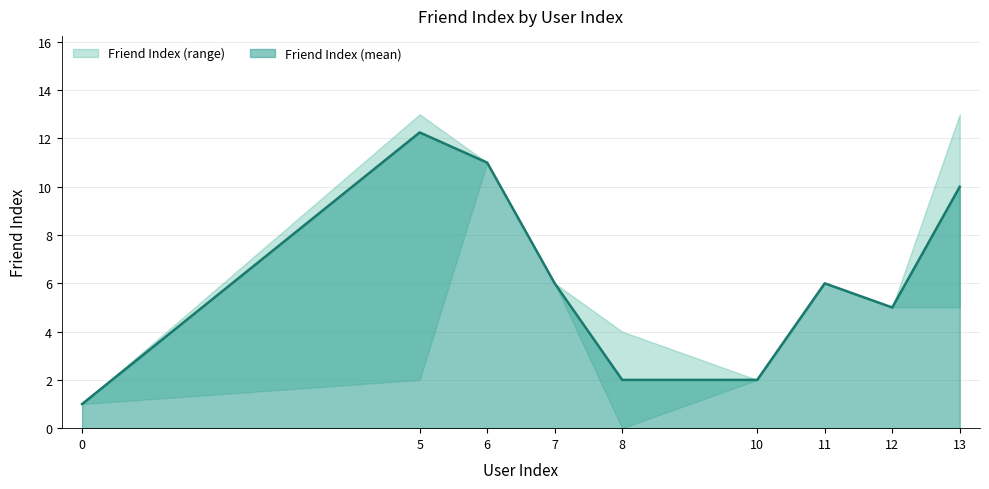

The value at 11 is 10. True or false?

False